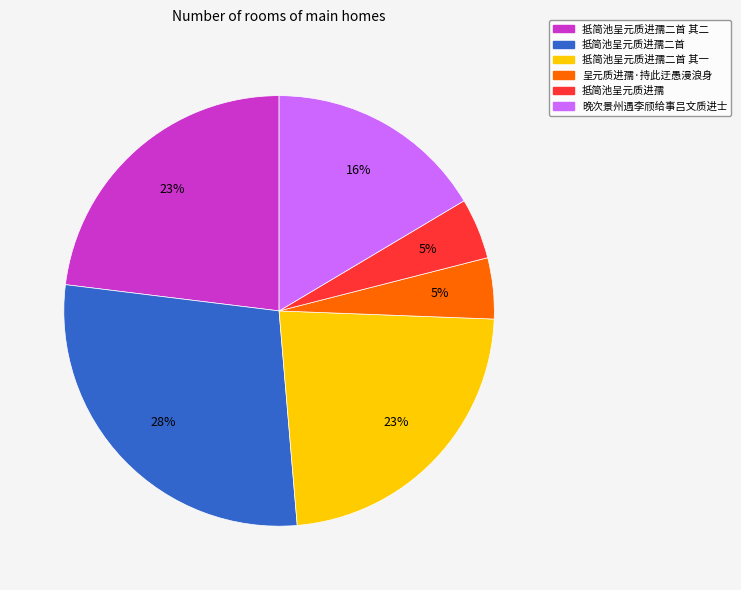

The 抵简池呈元质进孺 slice represents 5% of the pie. True or false?

True